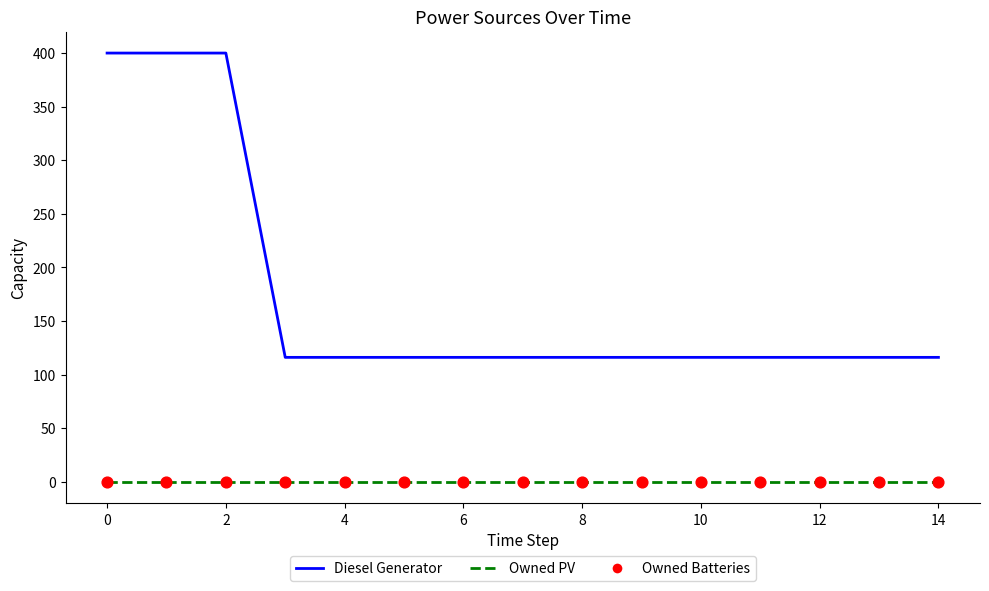

At how many categories does at least one series exceed 371?

3